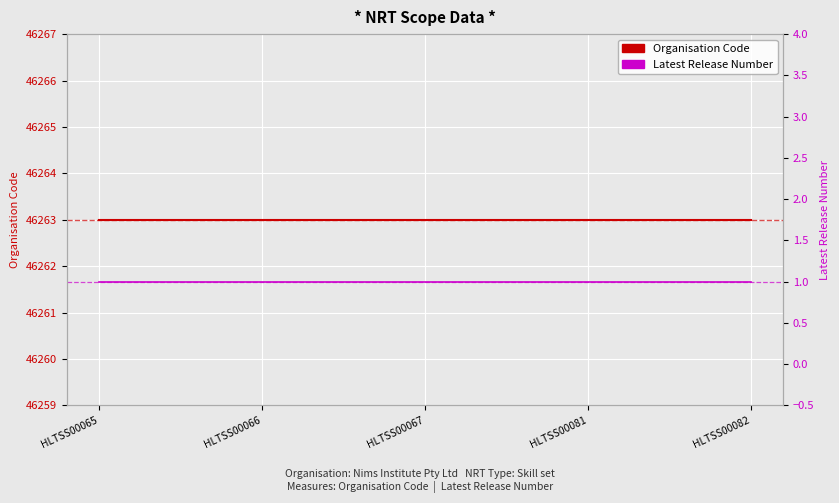

Rank the series by their maximum value, from lowest to highest.

Latest Release Number, Organisation Code